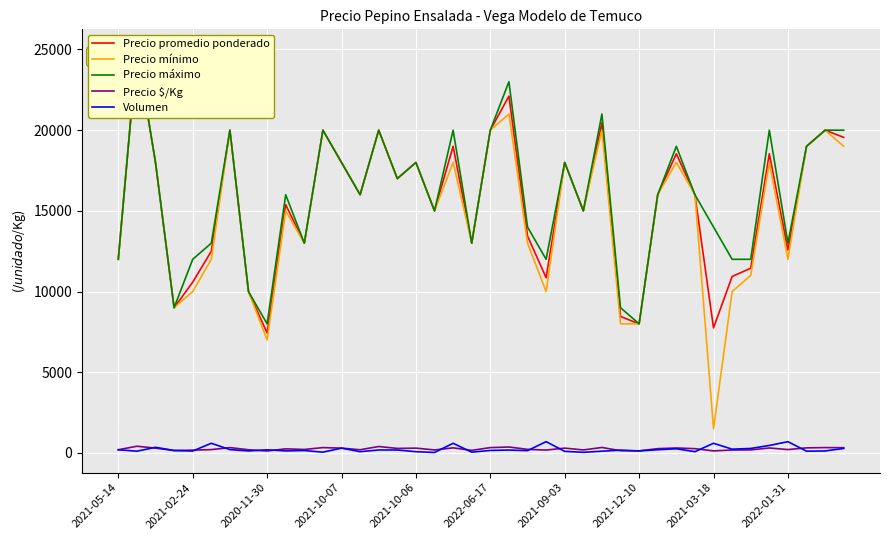

What is the greatest value displayed?

25000